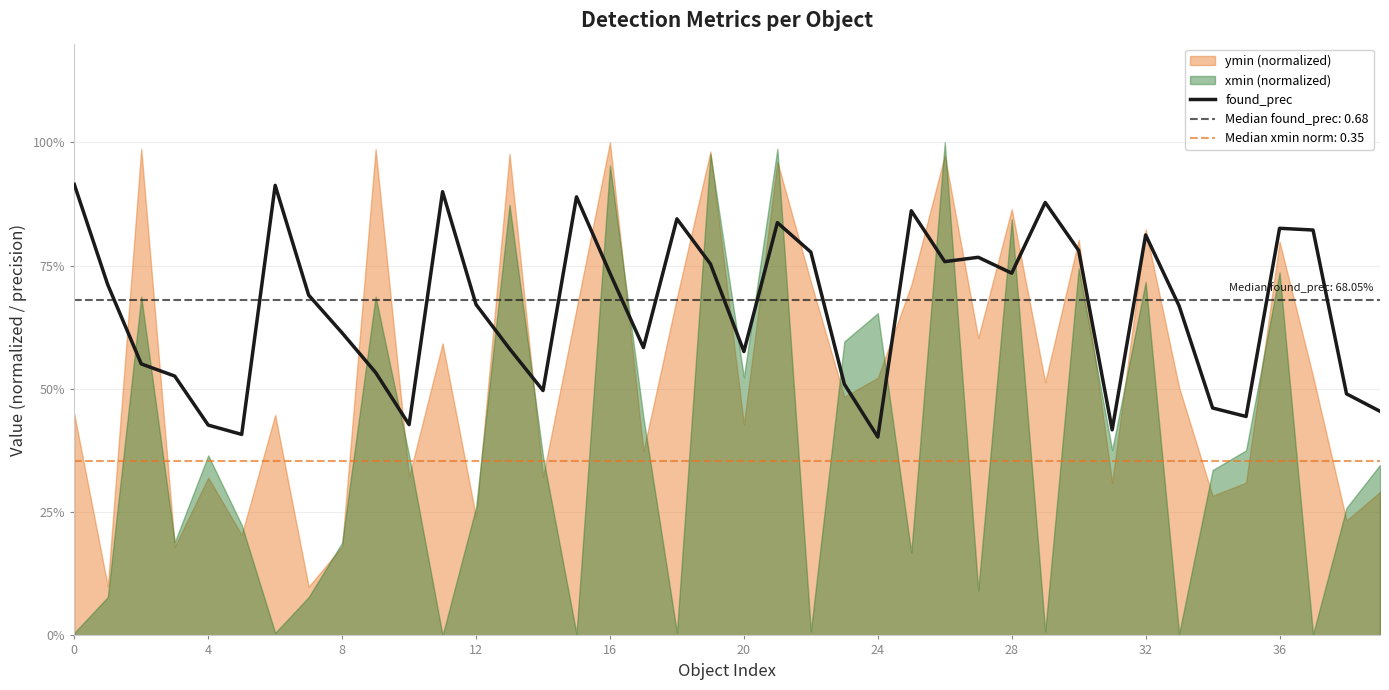

How many points are lower than both their immediate neighbors (excluding endpoints)?

10